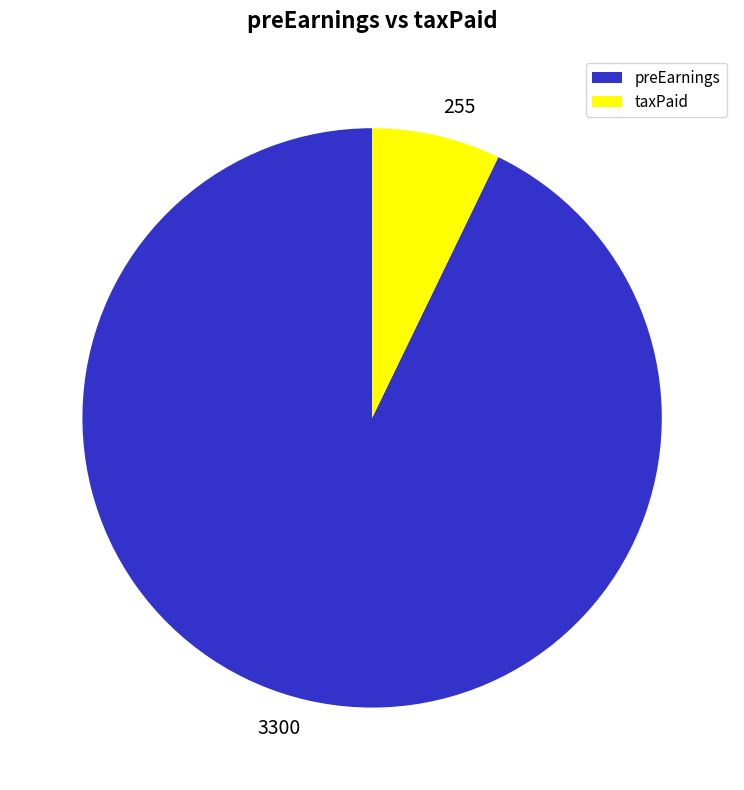

Do 255 and 3300 together represent more than half of the pie?

Yes